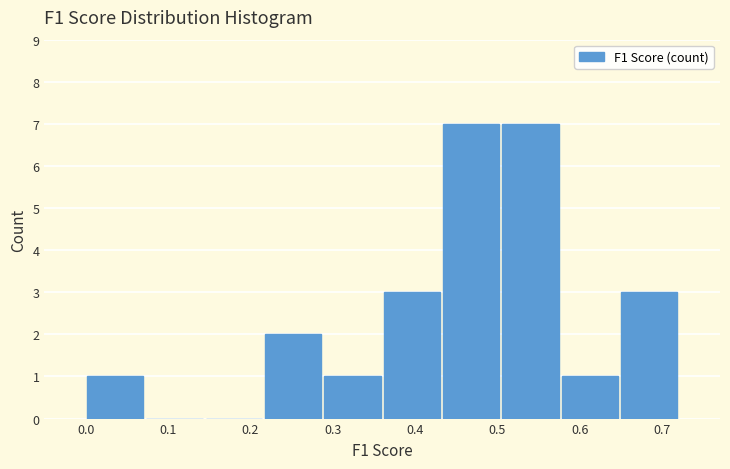

Reading left to right, transcribe this chart: for each bar, give the range it covers on the x-axis and its height. Neither the bar edges nor the heights are printed on the chart, so give them approximately, as read against the axes.

0.000 to 0.072: 1
0.072 to 0.144: 0
0.144 to 0.216: 0
0.216 to 0.288: 2
0.288 to 0.360: 1
0.360 to 0.432: 3
0.432 to 0.504: 7
0.504 to 0.576: 7
0.576 to 0.648: 1
0.648 to 0.720: 3